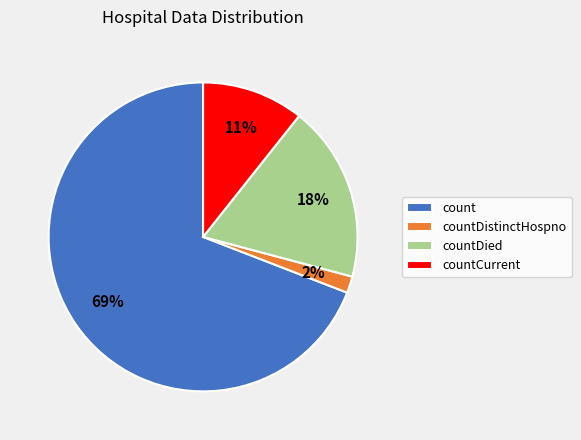

Which category has the smallest portion of the pie?

countDistinctHospno